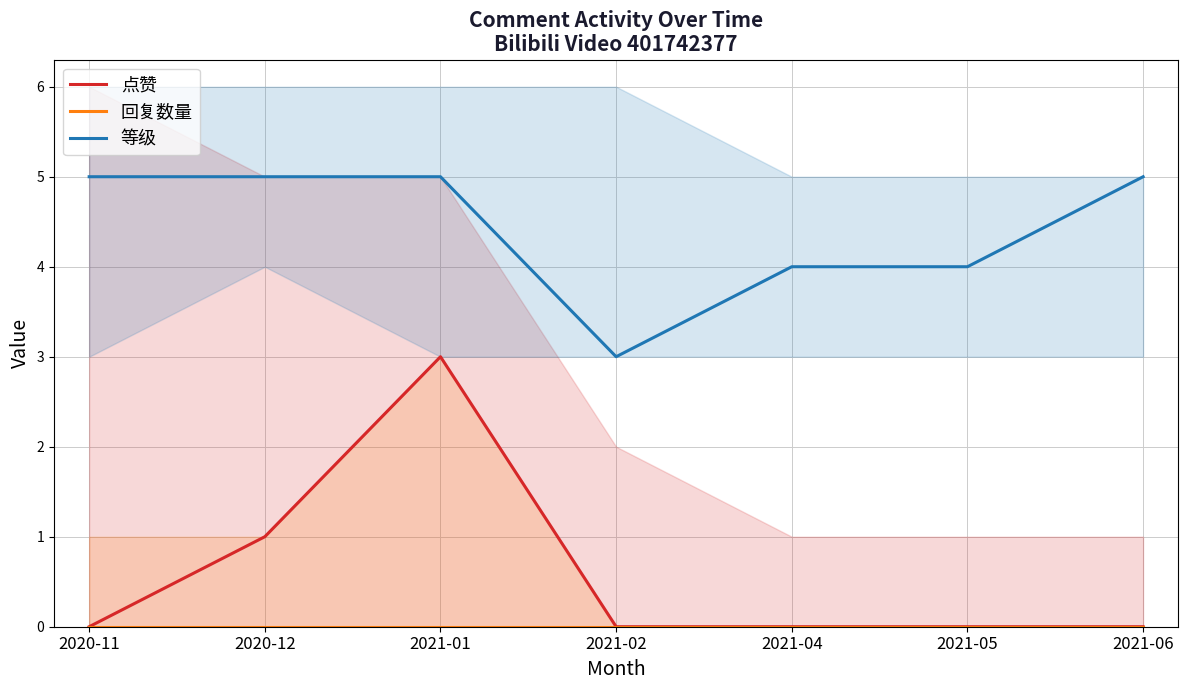

True or false: 点赞 has more than 0 interior local peaks.

True